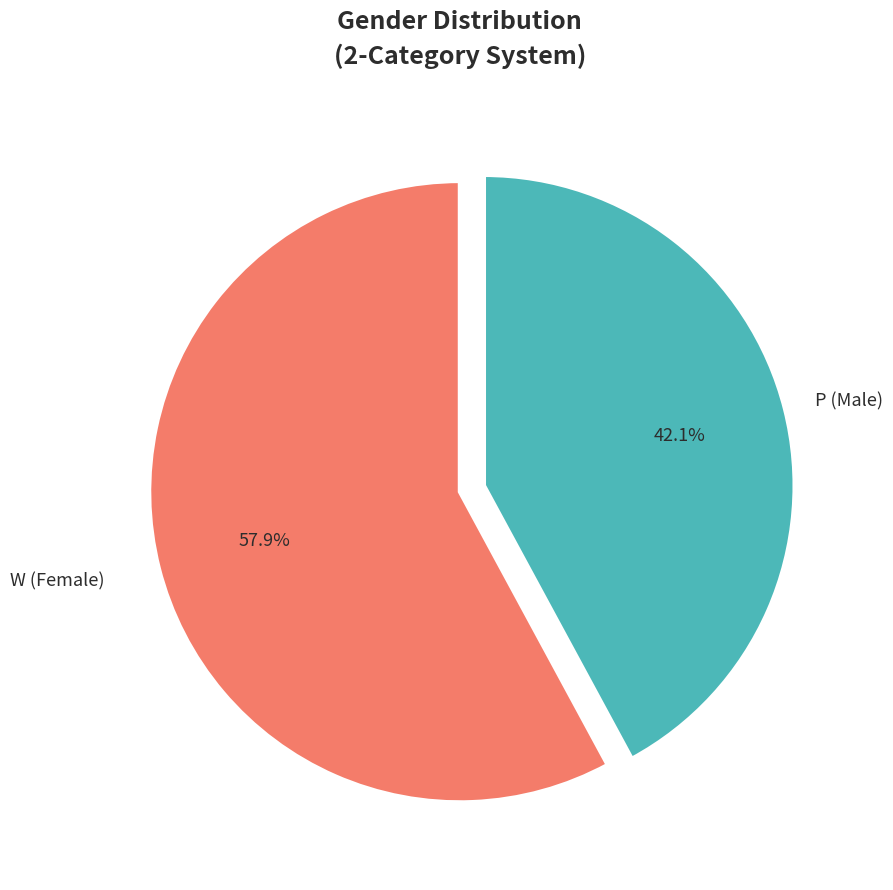

Is there a majority slice in this chart?

Yes